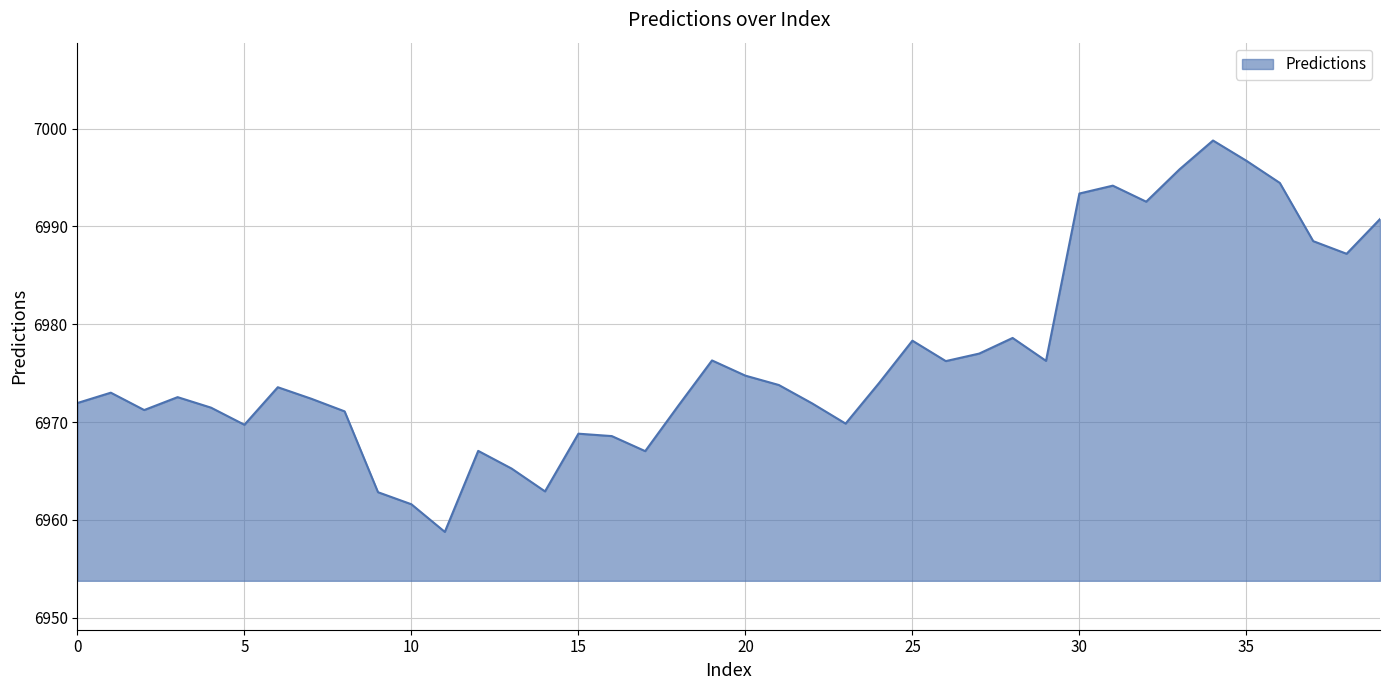

What is the maximum value shown in the chart?

6998.8